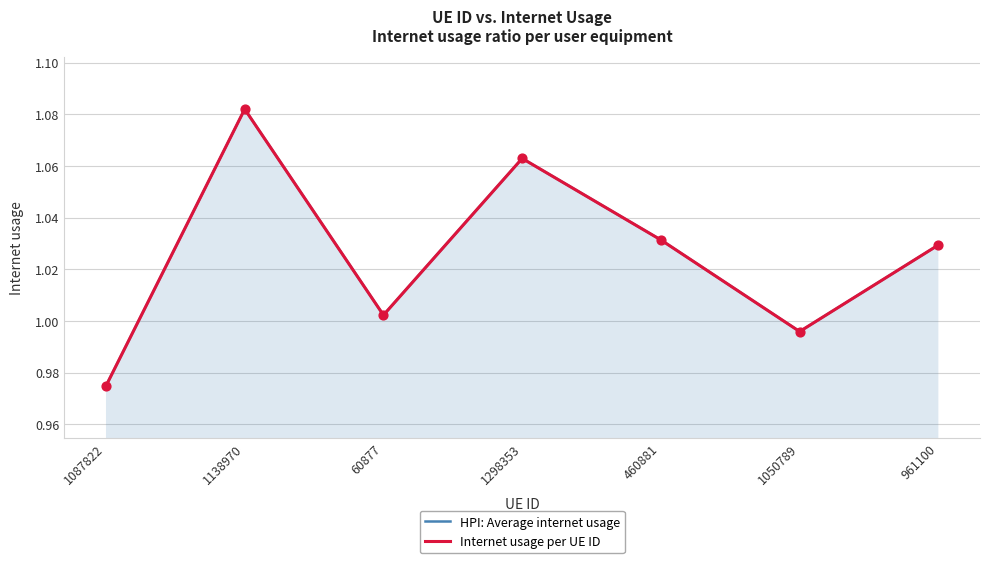

Is the value of Internet usage per UE ID at 961100 greater than the value of HPI: Average internet usage at 60877?

Yes